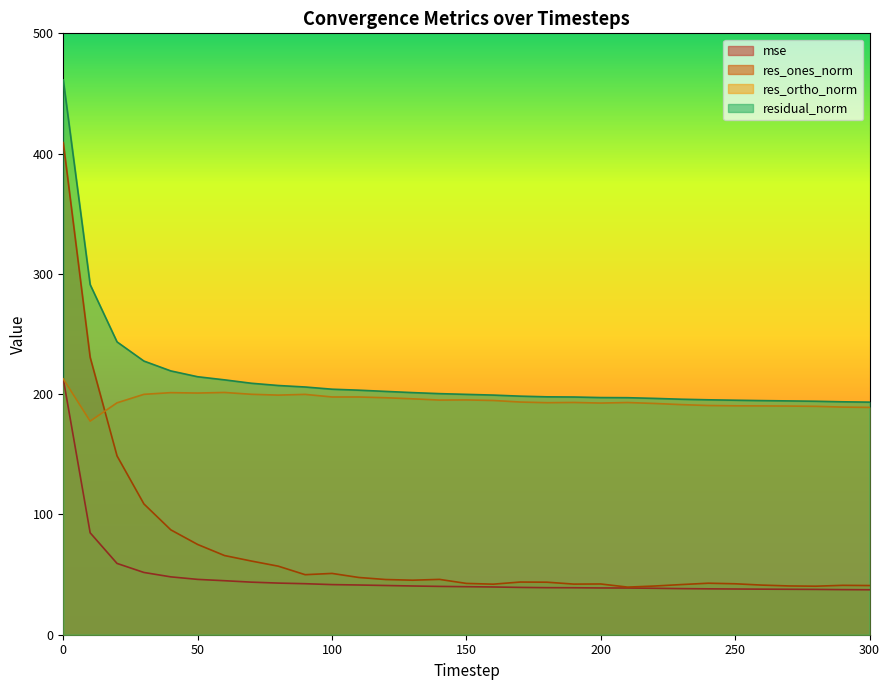

What is the maximum value shown in the chart?

461.2